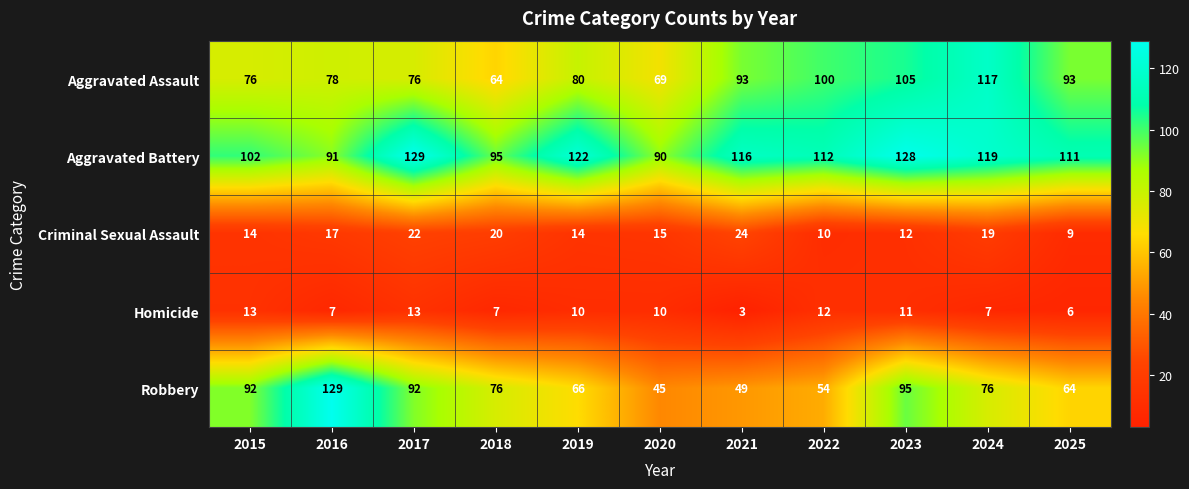

Which series changed the most between 2016 and 2023?

Aggravated Battery